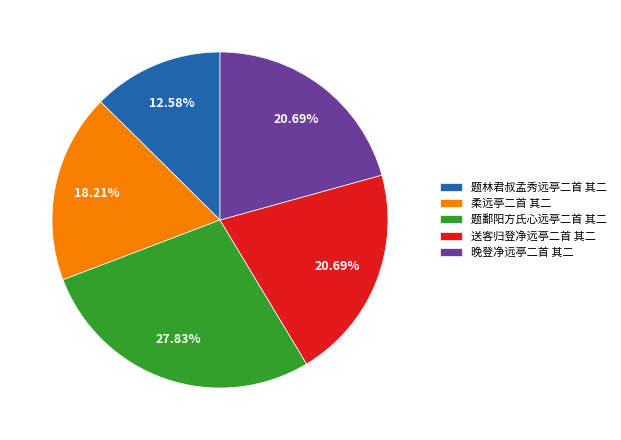

To the nearest percent, what is the average slice percentage?

20%